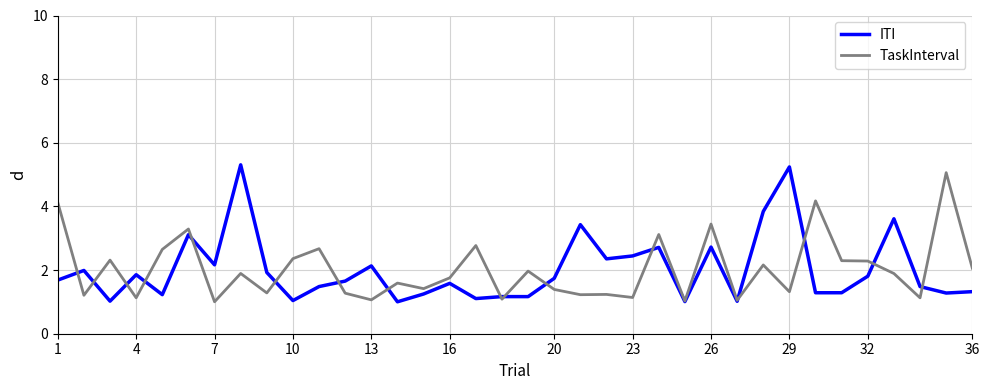

Is this an area chart (filled region under the line)?

No